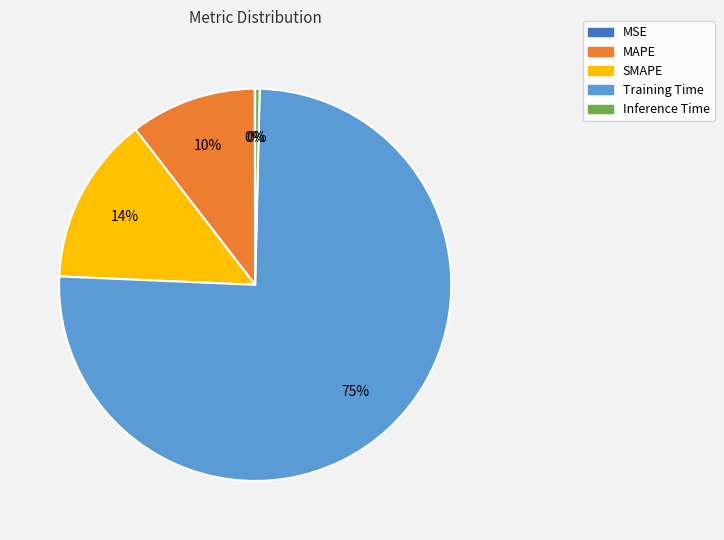

Between SMAPE and MAPE, which is larger?

SMAPE